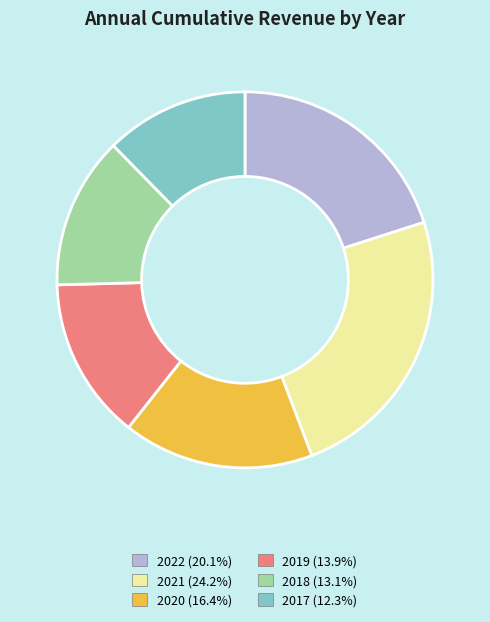

Does 2017 represent more than half of the total?

No